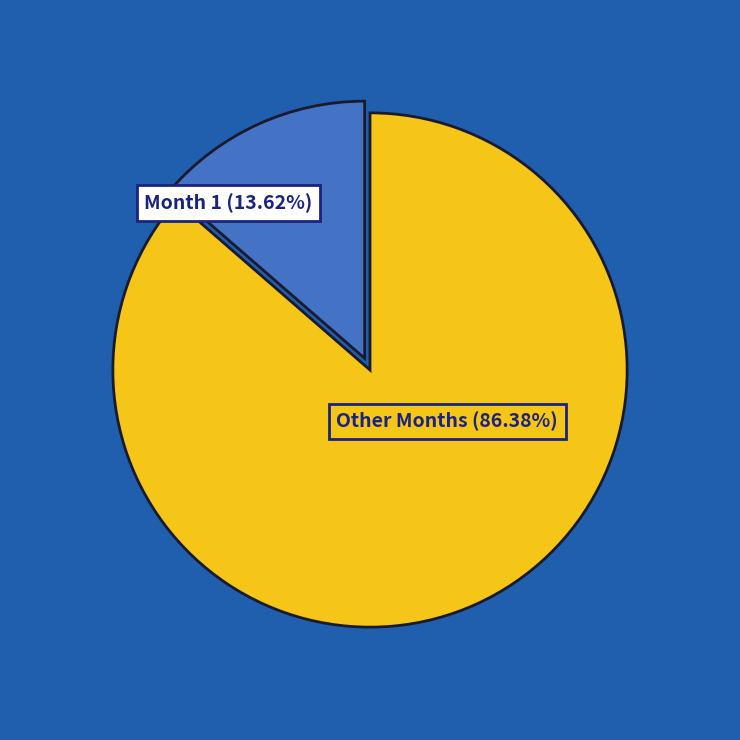

How many slices are in this pie chart?

2